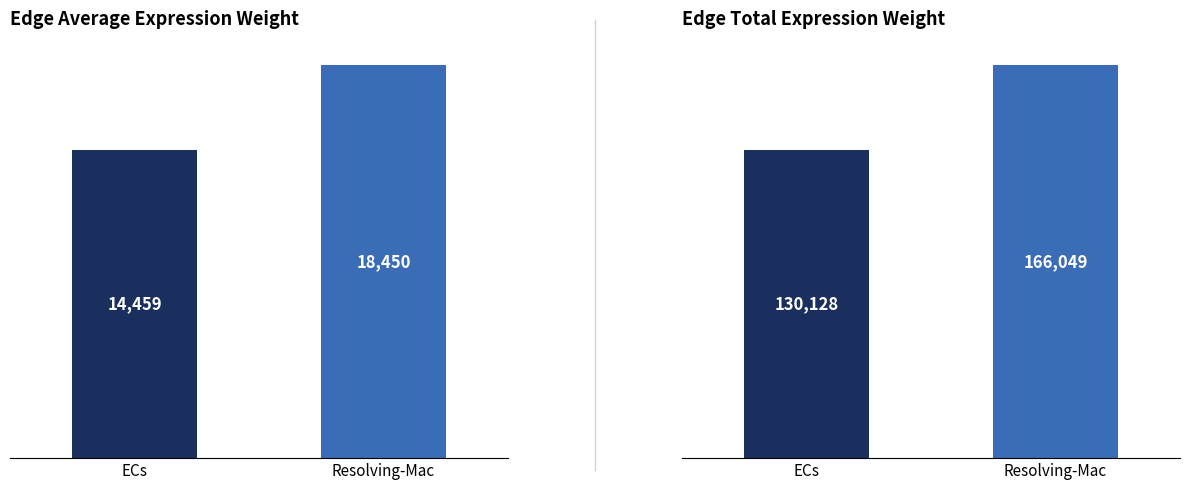

What is the greatest value displayed?

166049.2